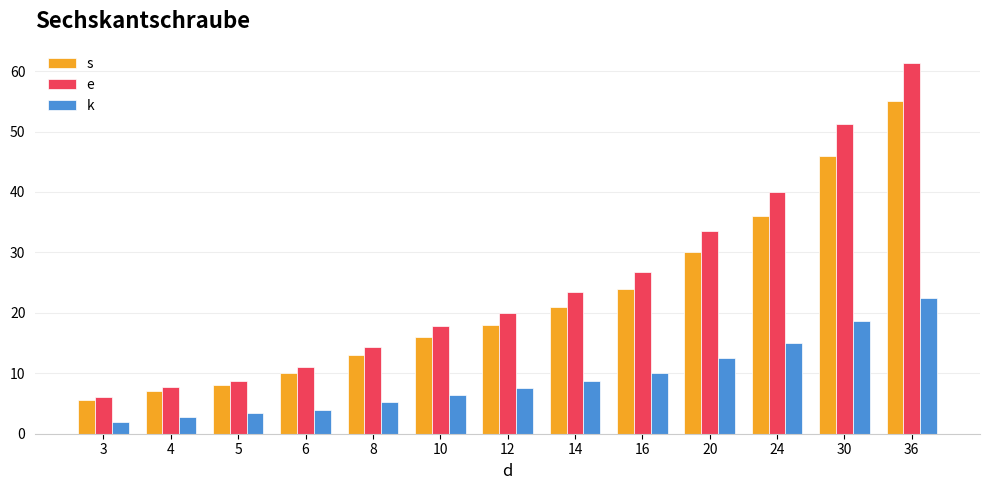

What is the lowest value of the k series?

2.0